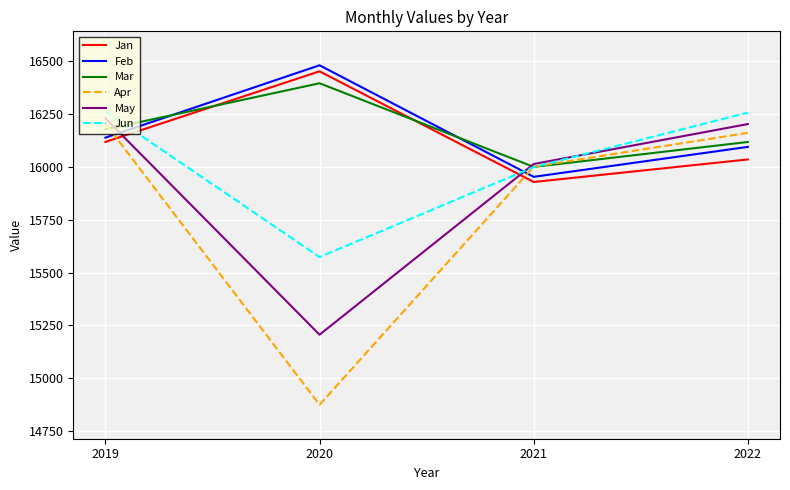

The value of Apr at 2022 is 9456.9. True or false?

False